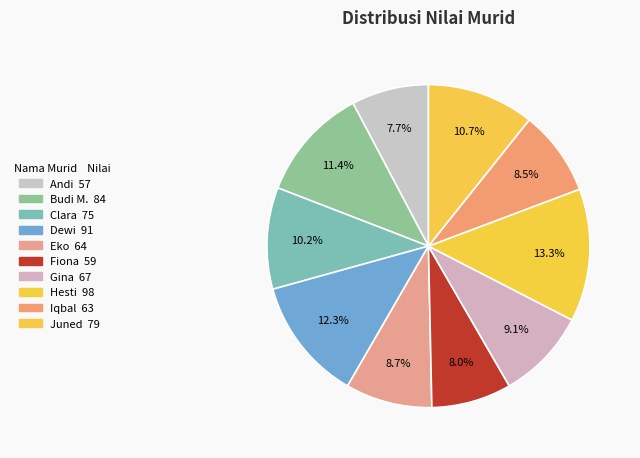

Does Iqbal represent more than half of the total?

No